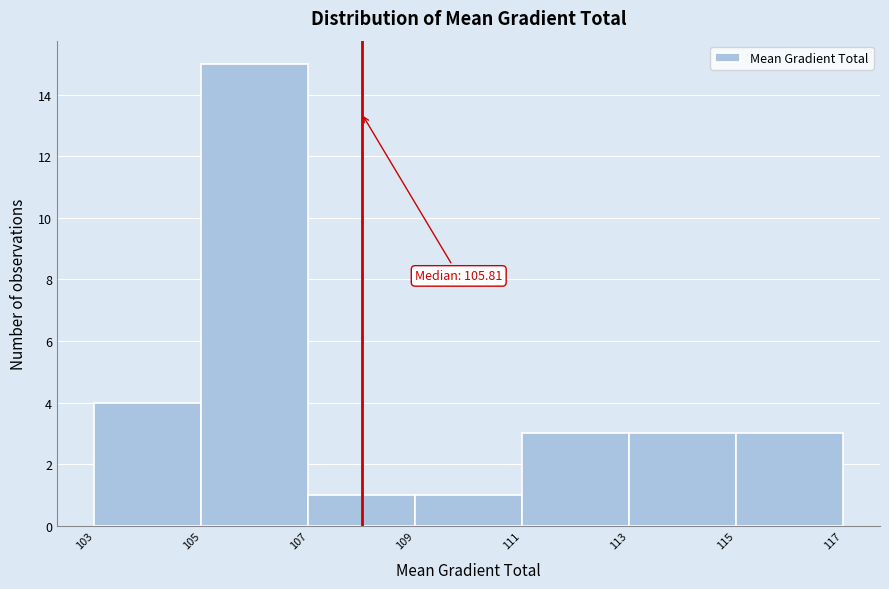

Over which range of the x-axis is the bar tallest?

105 to 107